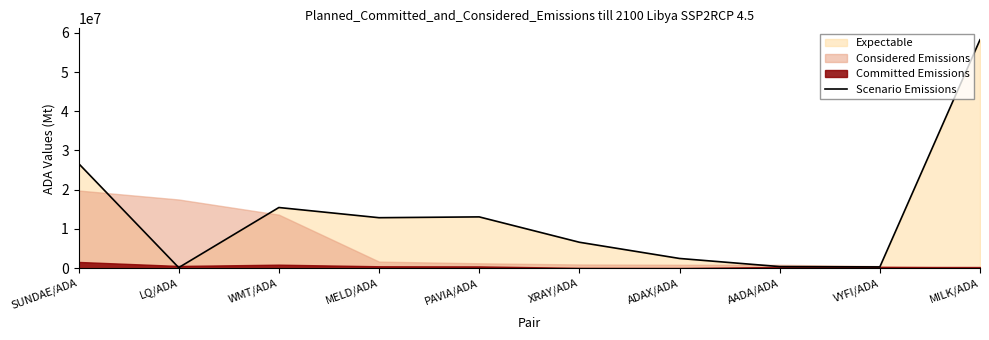

At which category does the chart reach its minimum across all series?

LQ/ADA